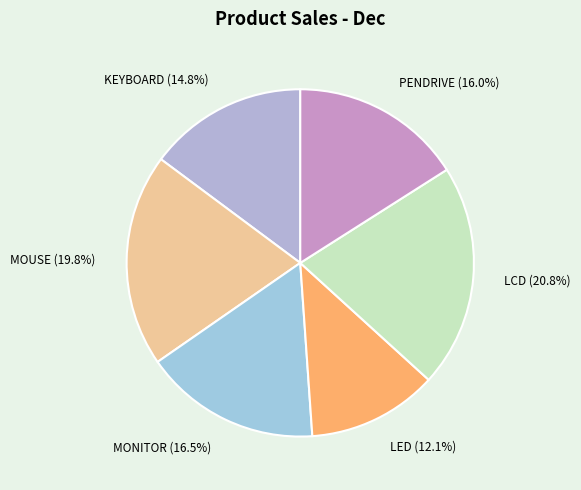

Combined, do PENDRIVE and MOUSE account for over 50%?

No